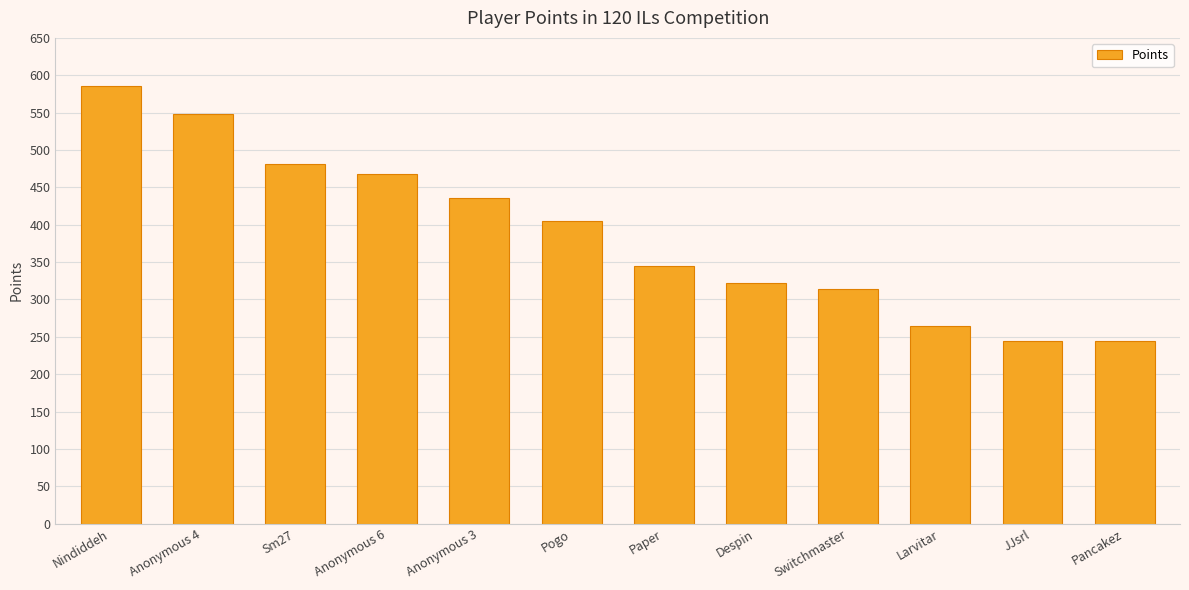

What position from the left is Anonymous 4?

2